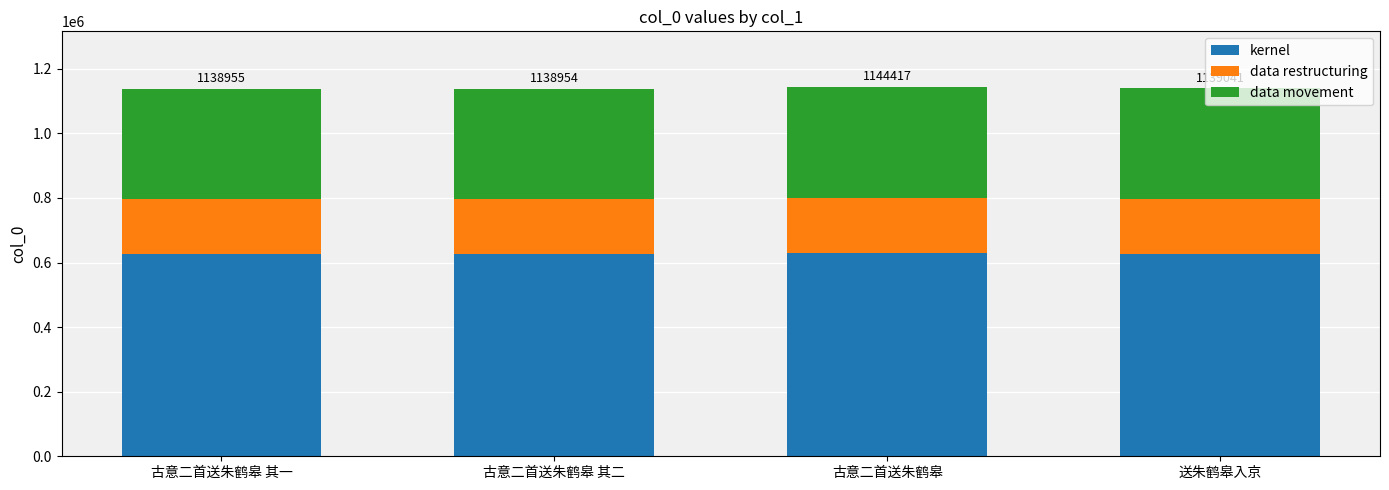

What is the lowest value of the kernel series?

626424.7